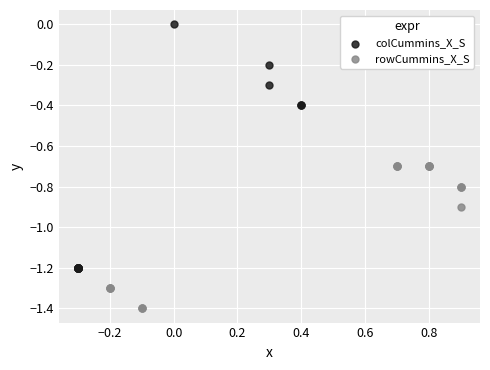

What are all the series names shown in the legend?

colCummins_X_S, rowCummins_X_S